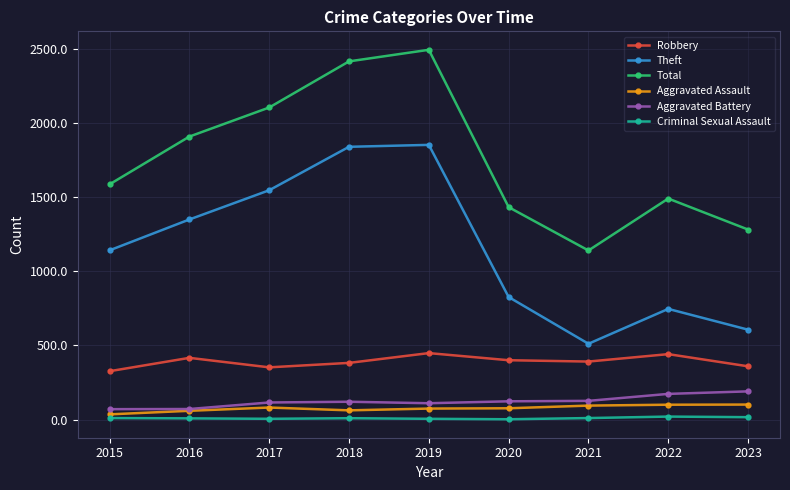

What is the sum of all Aggravated Battery values?

1098